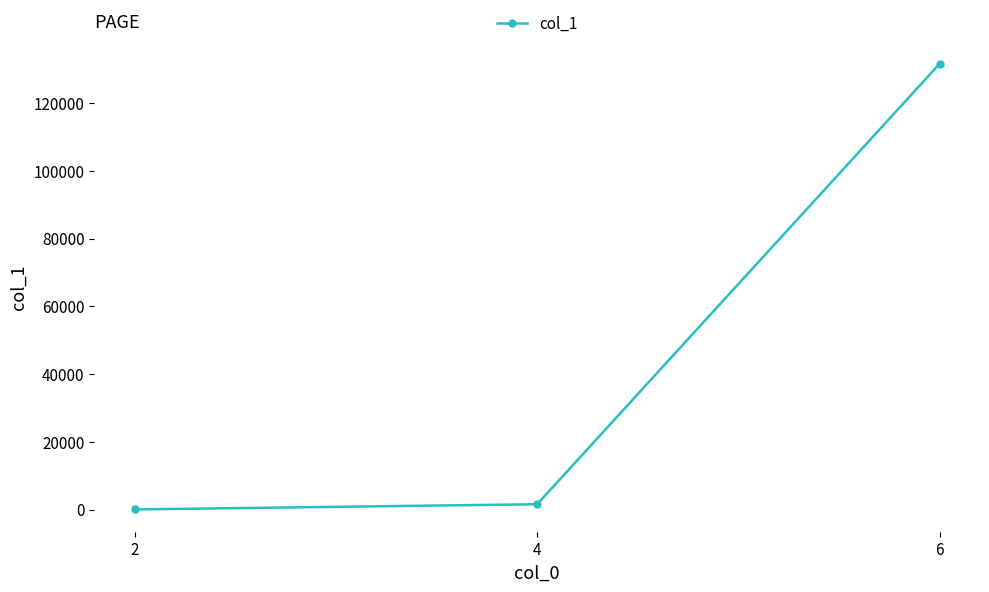

Which has a higher value, 6 or 2?

6